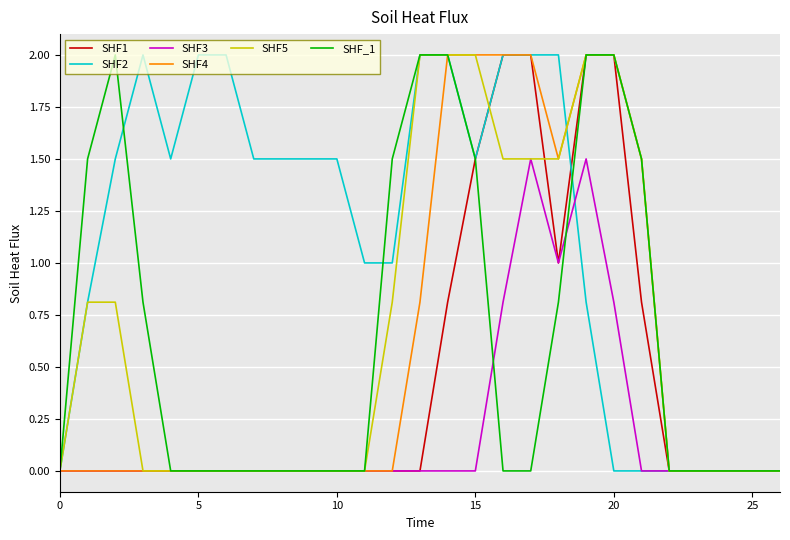

Which series has the largest total across all categories?

SHF2